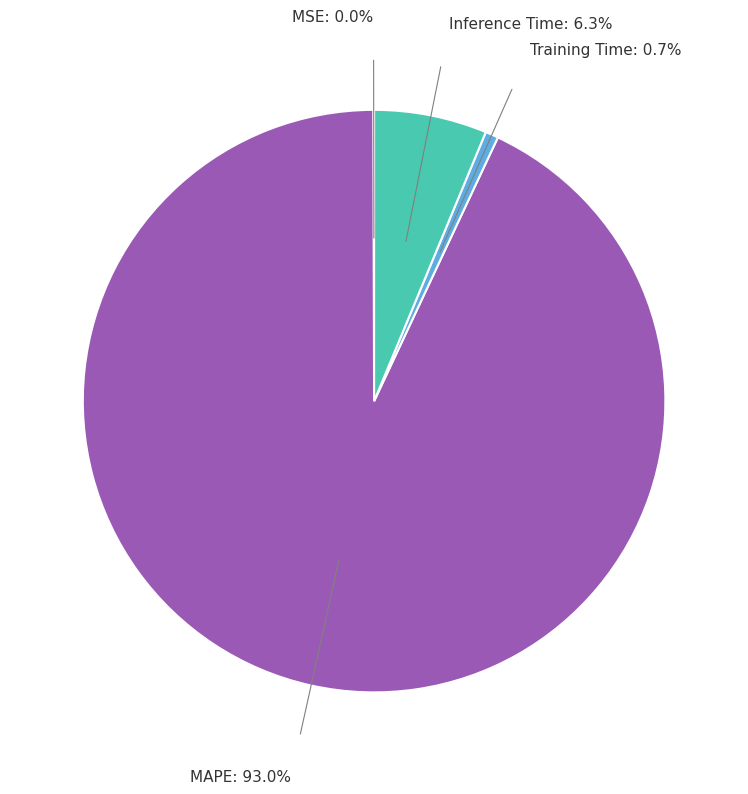

Combined, do MAPE and Inference Time account for over 50%?

Yes